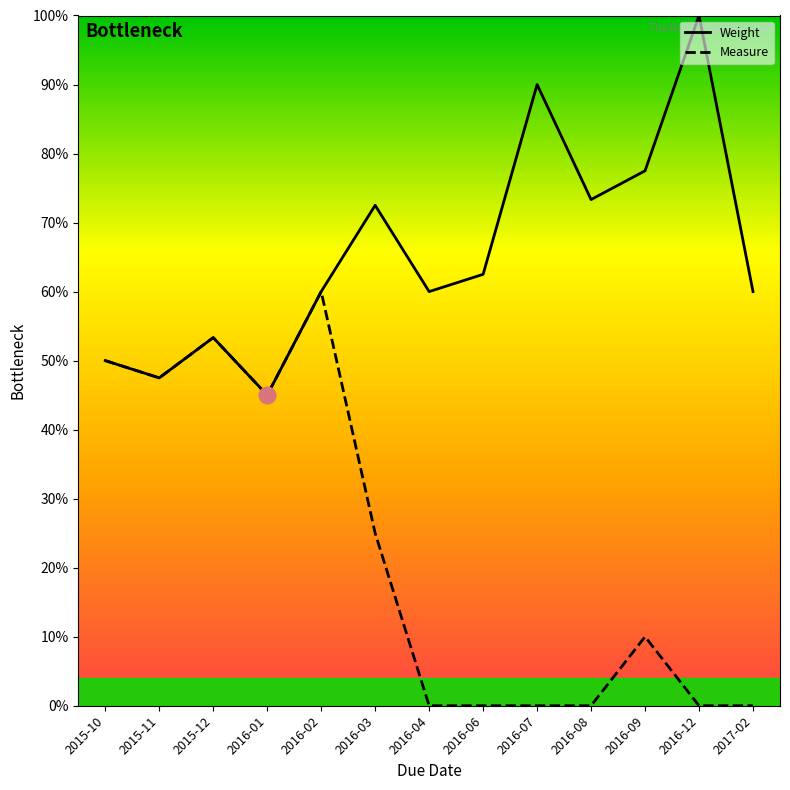

What is the difference between the maximum and minimum values in the Weight series?

55.0